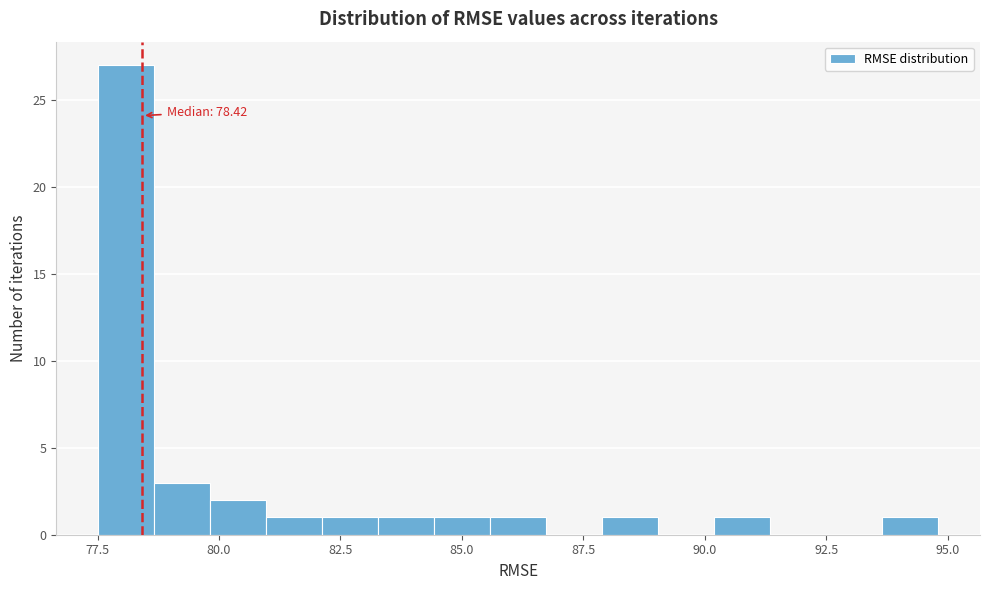

Around what value on the x-axis is the tallest bar? Give the approximate position of its centre, as read against the axis.

78.0